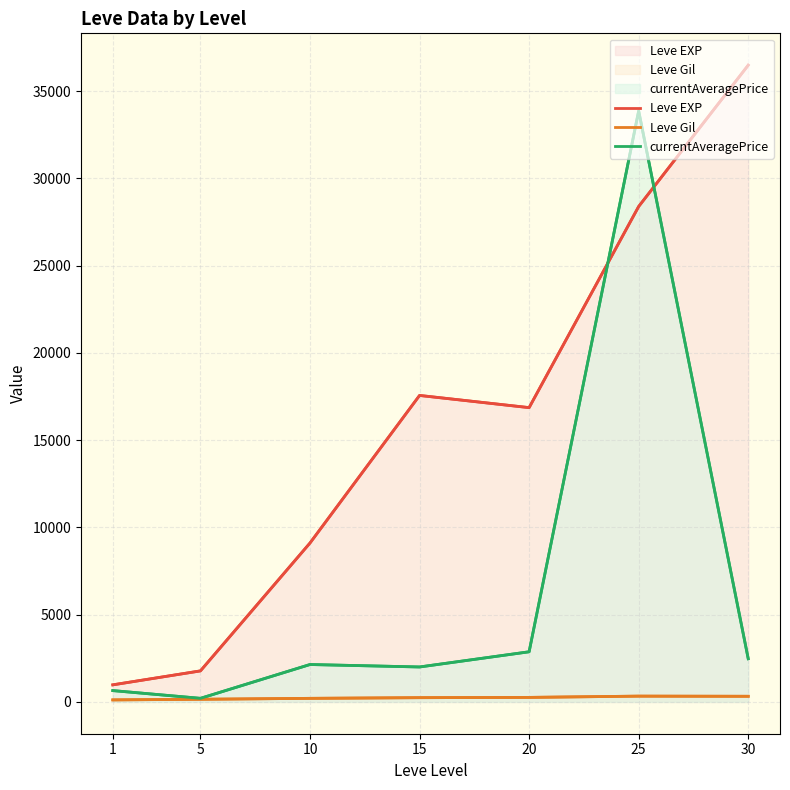

What is the sum of all Leve EXP values?

111174.2